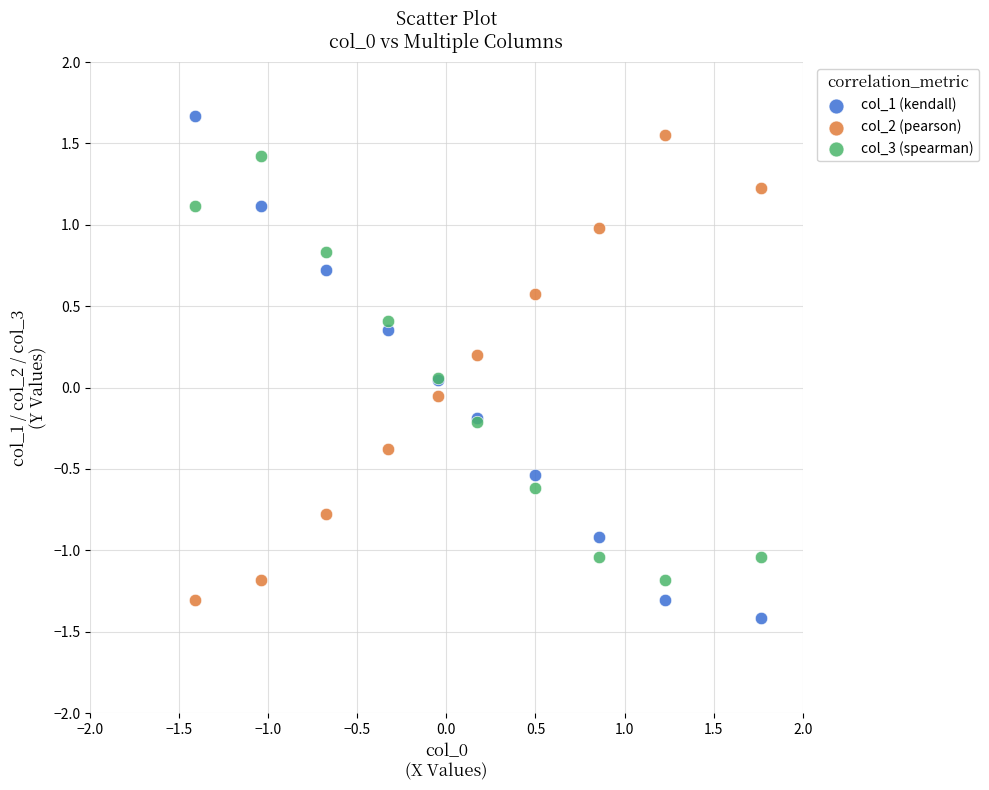

Which series contains the lowest Y value?

col_1 (kendall)